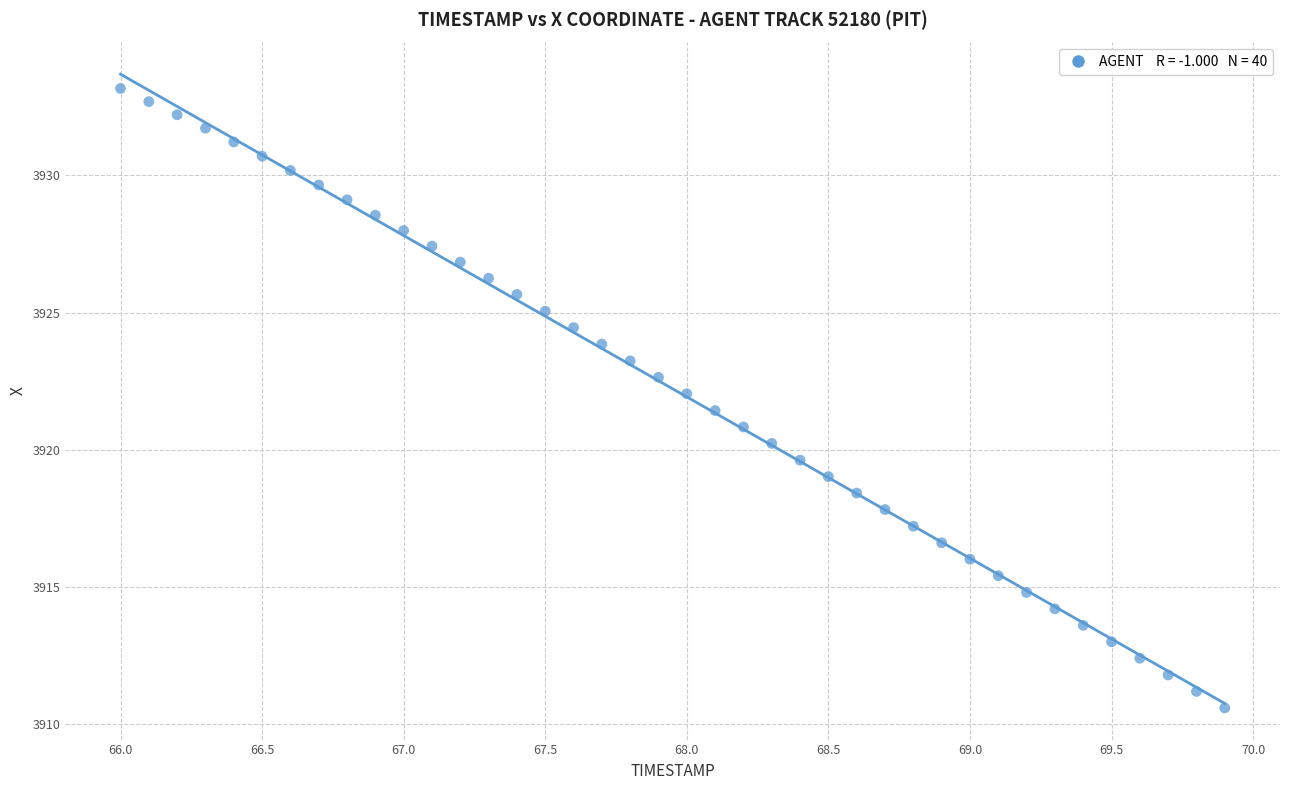

What is the range of Y values (max minus min)?

22.6